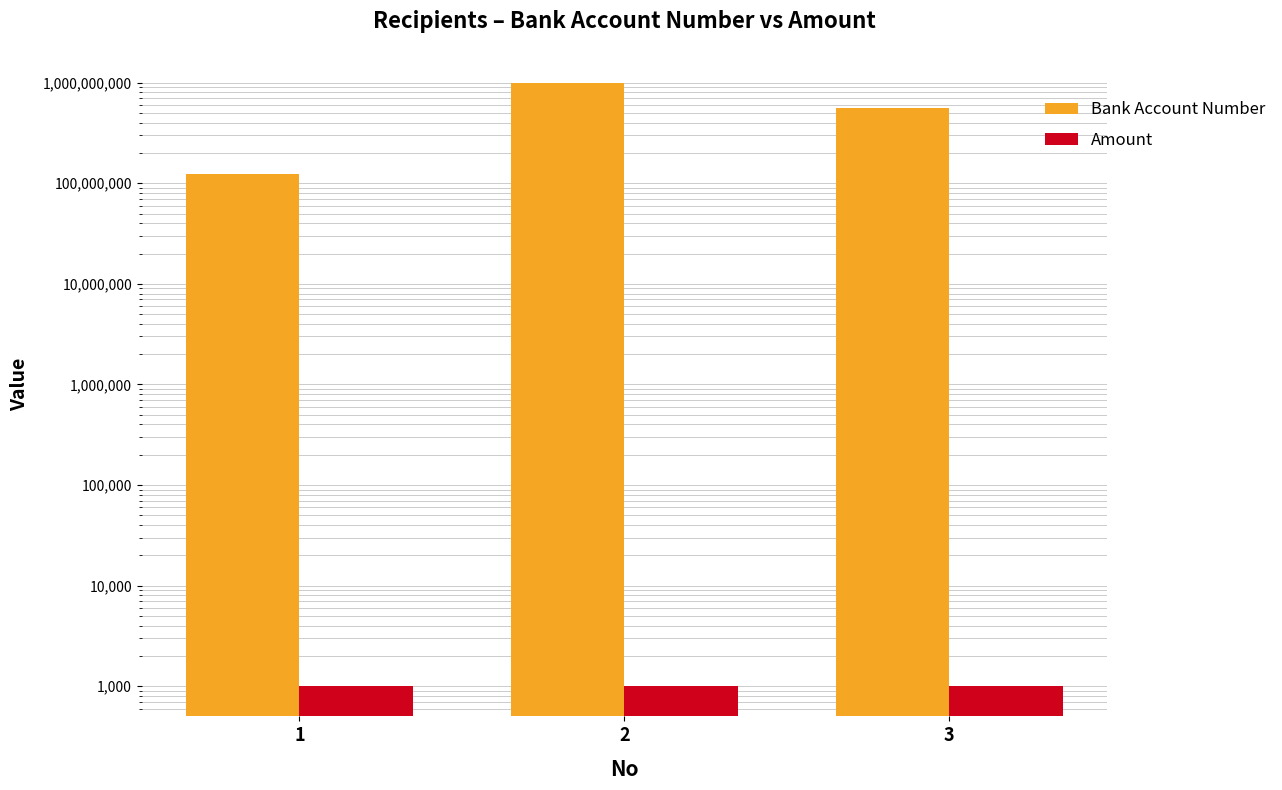

What is the value of the Amount bar at the 1st from the left?

1000